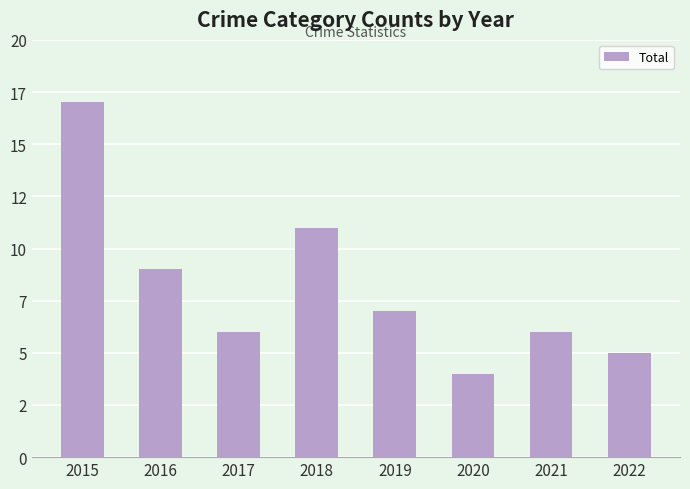

What is the value of the 2nd bar from the left?

9